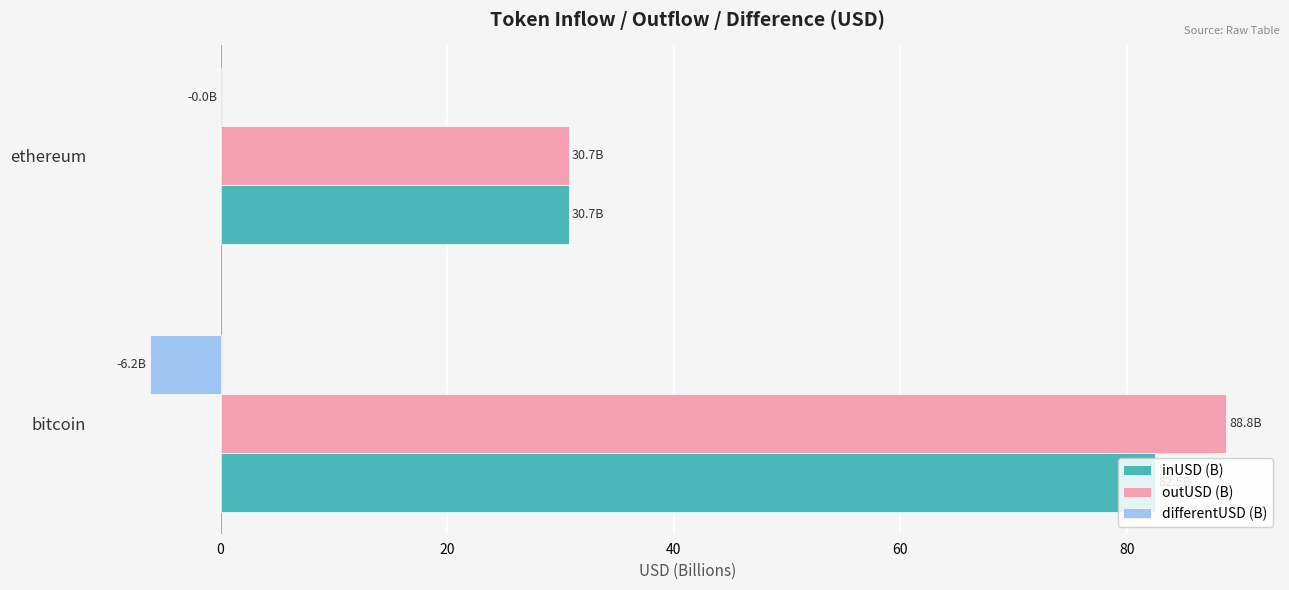

True or false: outUSD (B) has a value of 88.8 at bitcoin.

True